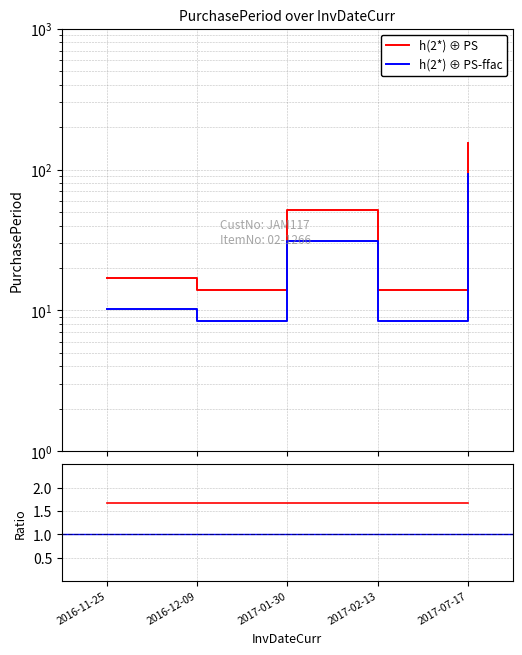

At how many categories does at least one series exceed 130?

1